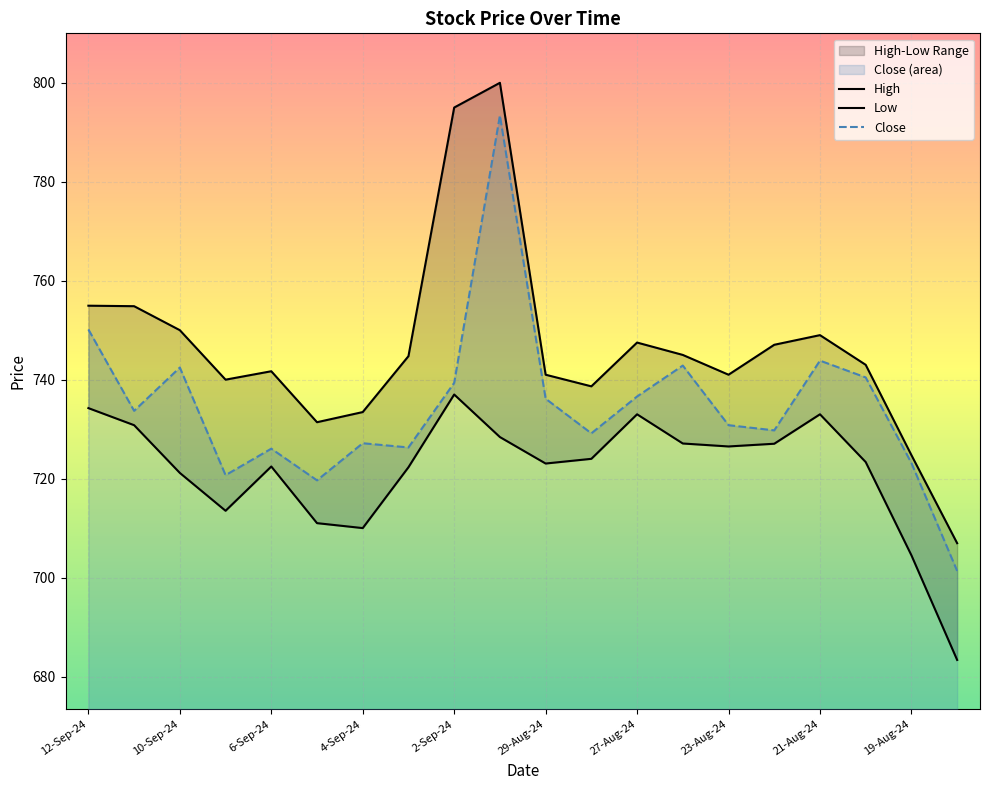

How many data points does each series have?

20